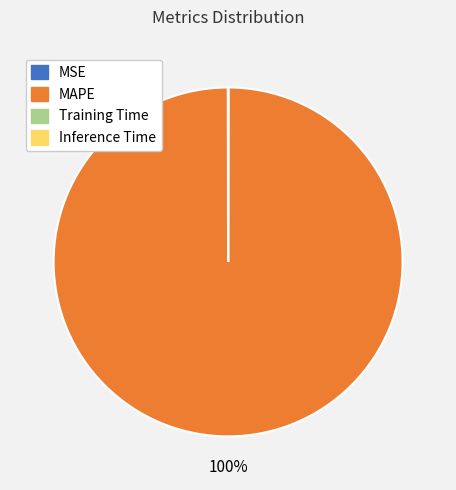

What is the majority slice?

MAPE